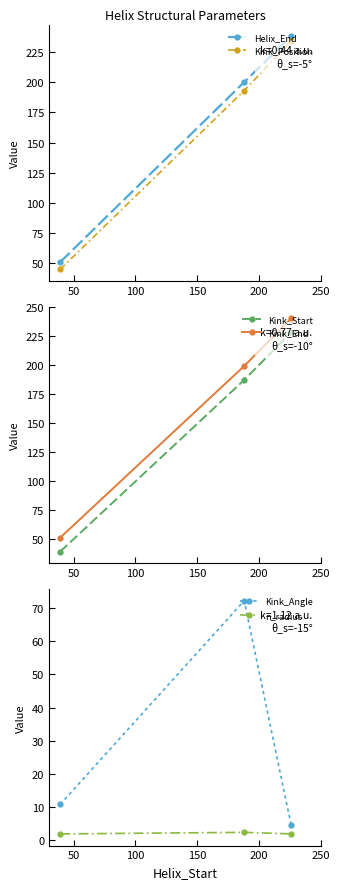

What is the greatest value displayed?

240.0